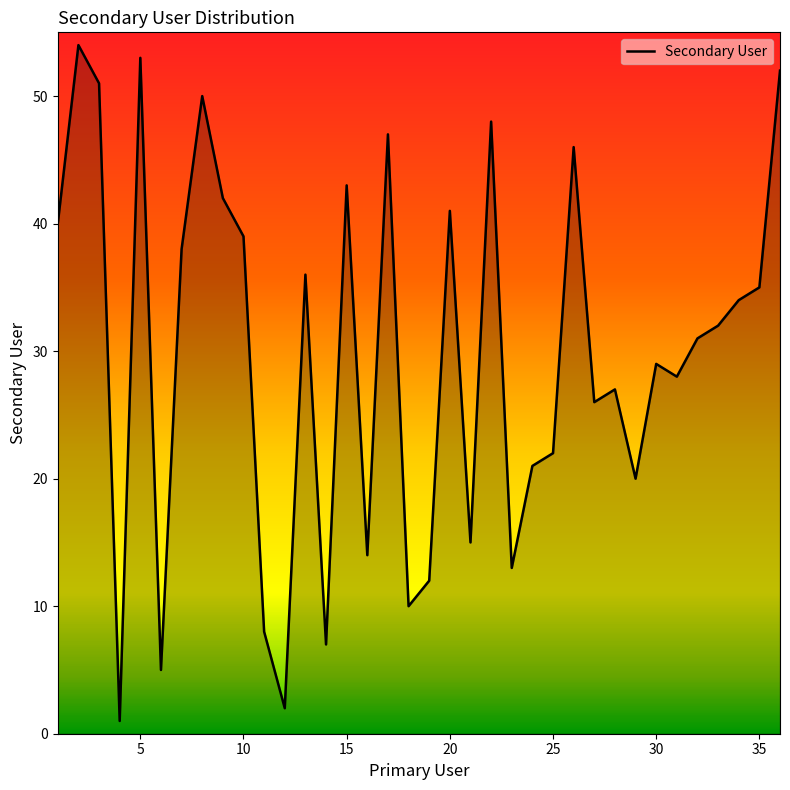

What is the minimum value shown in the chart?

1